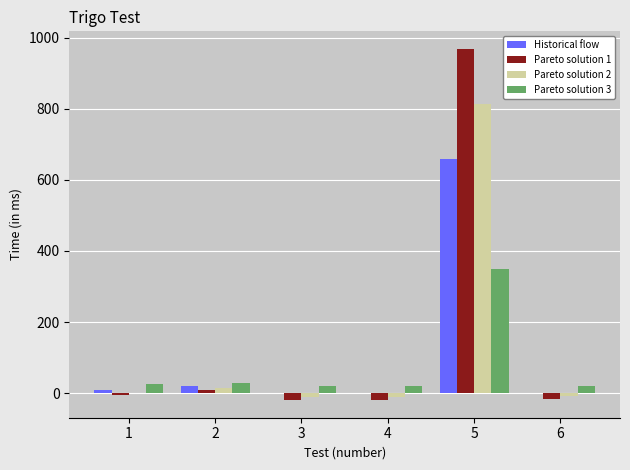

At which category is the sum across all series the highest?

5